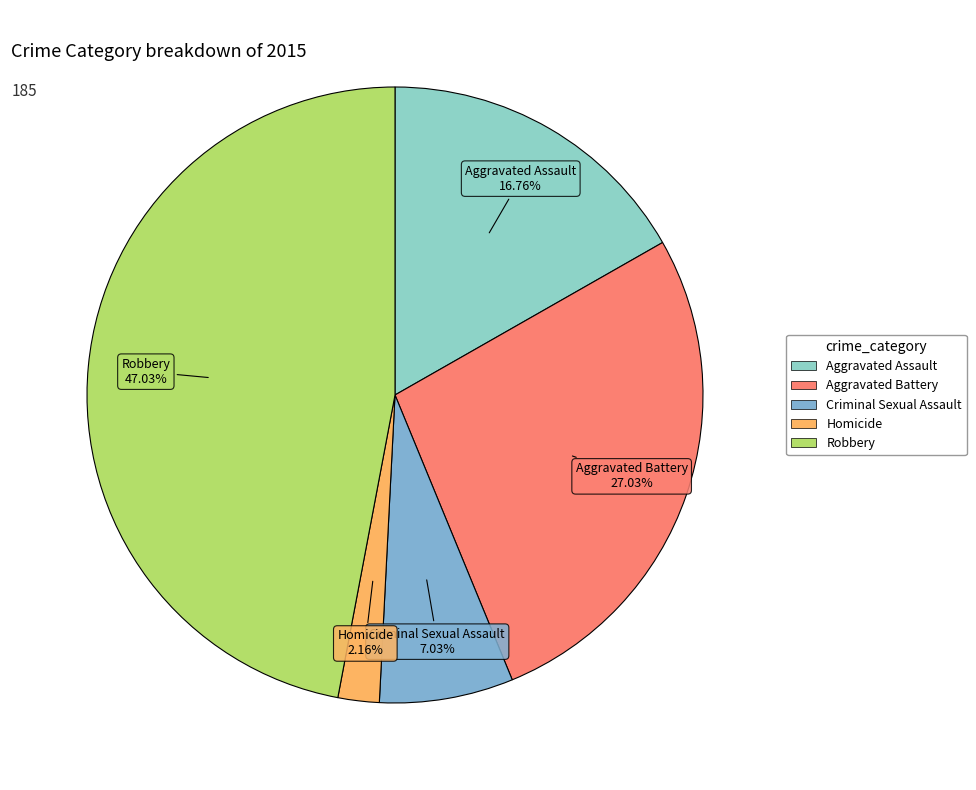

Count the number of slices in the pie.

5